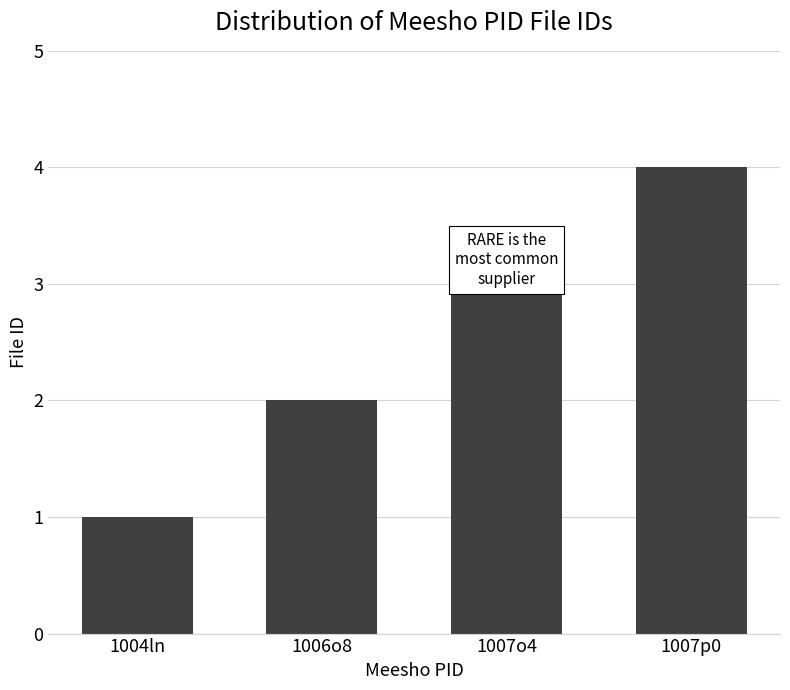

What is the difference between the second highest and minimum values?

2